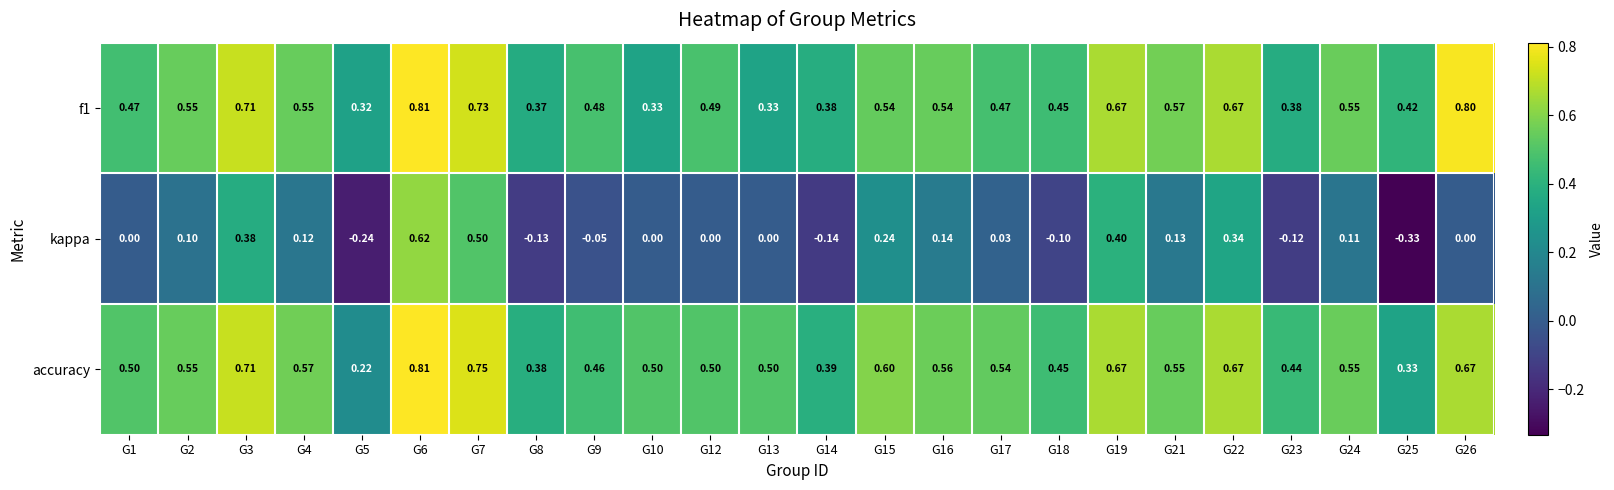

Which series changed the most between G9 and G15?

kappa